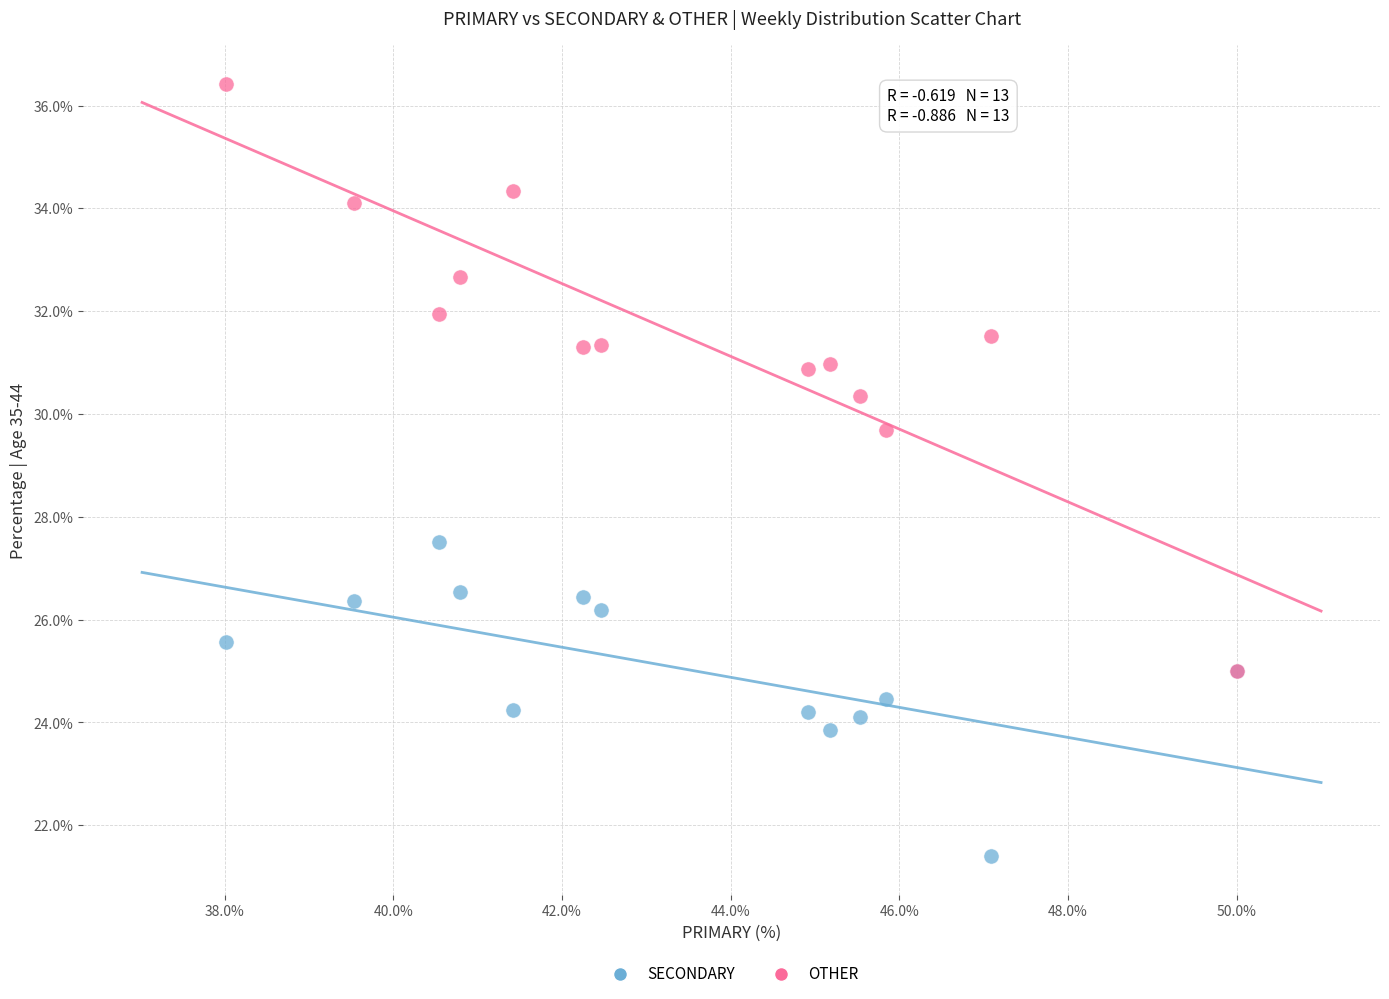

Across all series, what Y value is closest to 28?

27.5